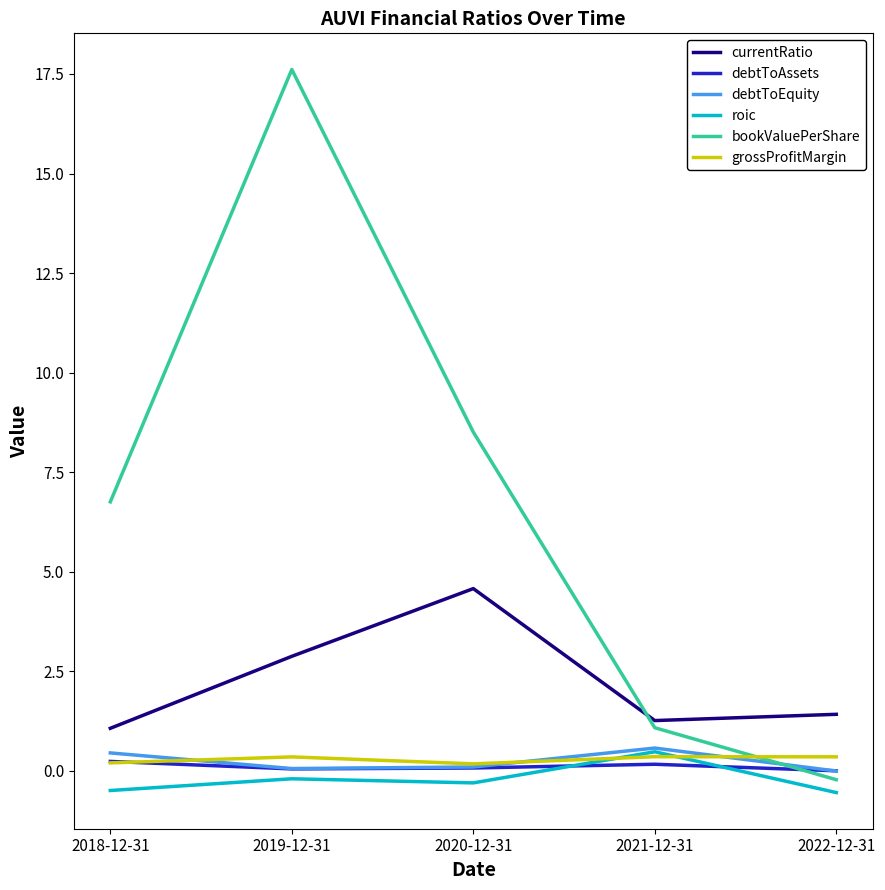

Where does the bookValuePerShare series first go above 6?

2018-12-31